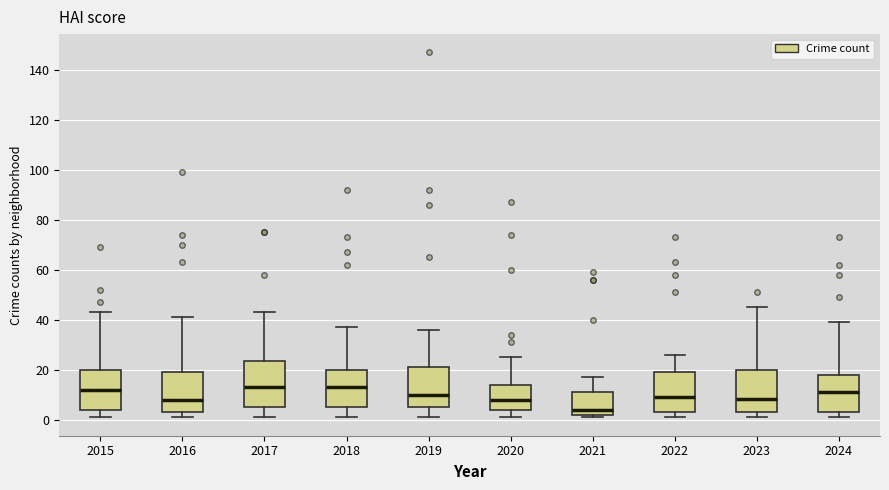

Reading left to right, transcribe this box plot: for each box, give where its median line is, the range the box spans, and where its two whiskers end, as read against the y-axis. The values are not printed on the chart, so give them approximately, as read against the axis.

2015: median 12, box 4 to 20, whiskers 2 to 44
2016: median 8, box 4 to 20, whiskers 2 to 42
2017: median 14, box 6 to 24, whiskers 2 to 44
2018: median 14, box 6 to 20, whiskers 2 to 38
2019: median 10, box 6 to 22, whiskers 2 to 36
2020: median 8, box 4 to 14, whiskers 2 to 26
2021: median 4, box 2 to 12, whiskers 2 (just below the box's lower edge) to 18
2022: median 10, box 4 to 20, whiskers 2 to 26
2023: median 8, box 4 to 20, whiskers 2 to 46
2024: median 12, box 4 to 18, whiskers 2 to 40